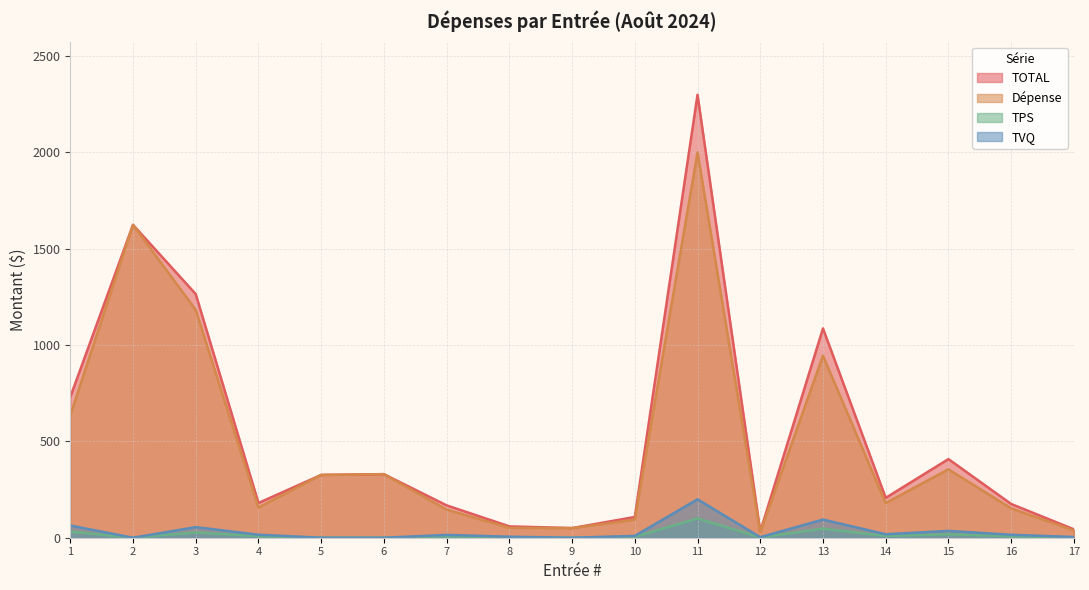

What is the highest value of the TPS series?

100.0